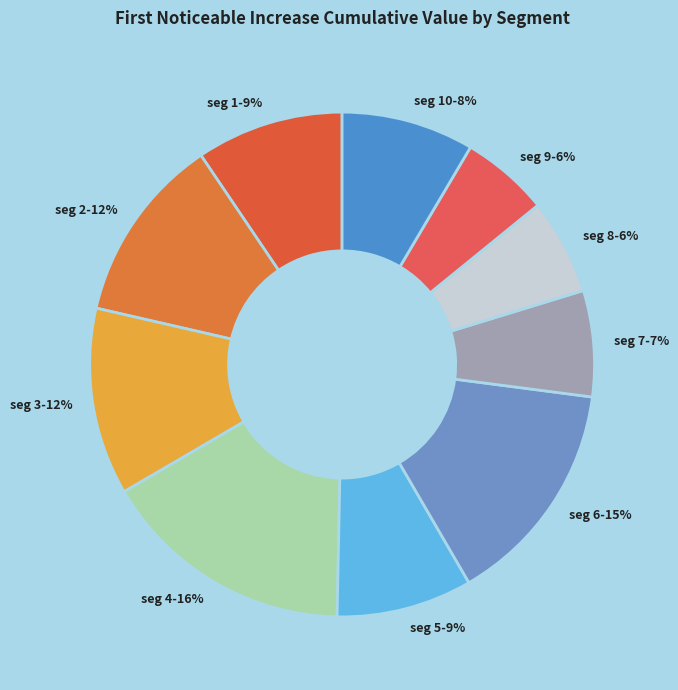

The seg 7-7% slice represents 1% of the pie. True or false?

False